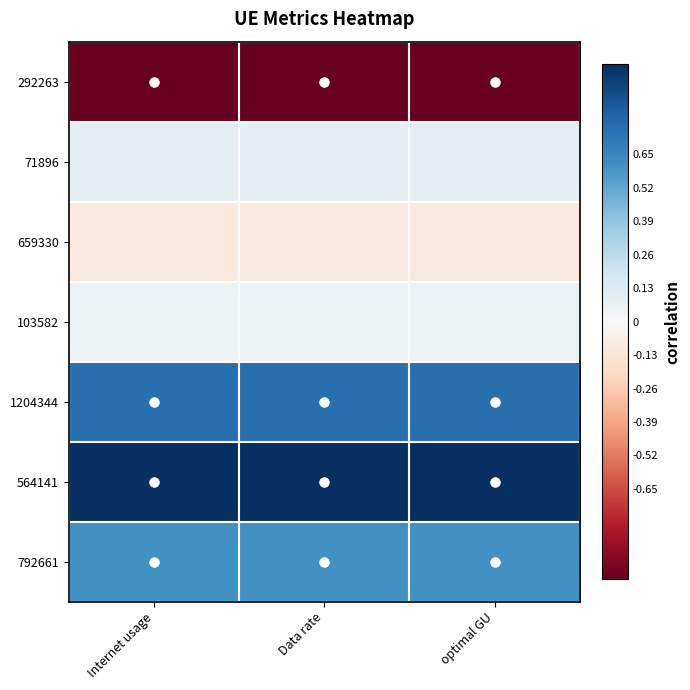

Reading left to right, what are all the values shown in this chart?

292263: Internet usage=-1.0	Data rate=-1.0	optimal GU=-1.0
71896: Internet usage=0.1	Data rate=0.1	optimal GU=0.1
659330: Internet usage=-0.1	Data rate=-0.1	optimal GU=-0.1
103582: Internet usage=0.1	Data rate=0.1	optimal GU=0.1
1204344: Internet usage=0.8	Data rate=0.8	optimal GU=0.8
564141: Internet usage=1.0	Data rate=1.0	optimal GU=1.0
792661: Internet usage=0.6	Data rate=0.6	optimal GU=0.6